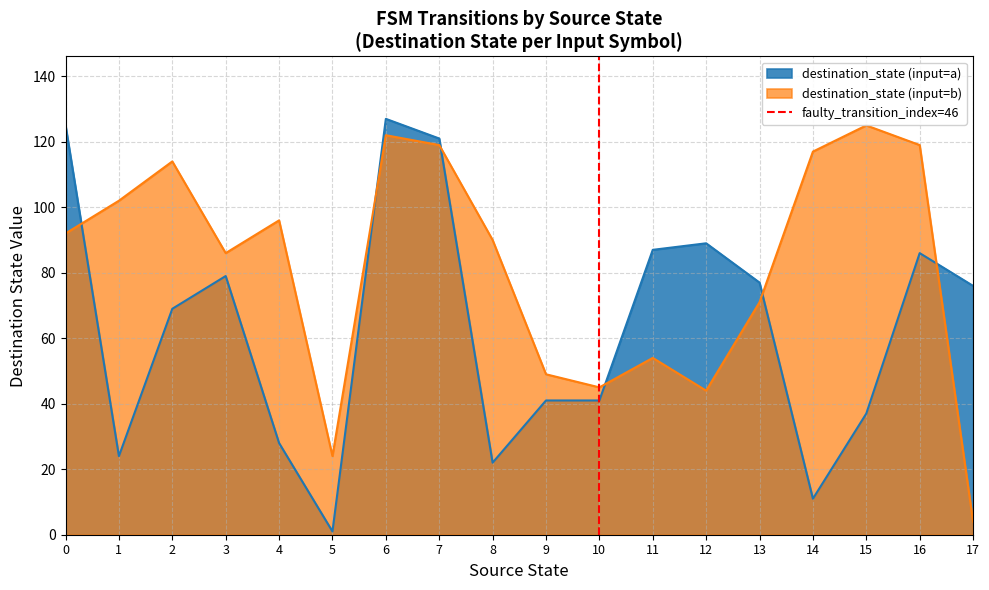

Is it true that destination_state (input=a) equals 64 at 0?

False